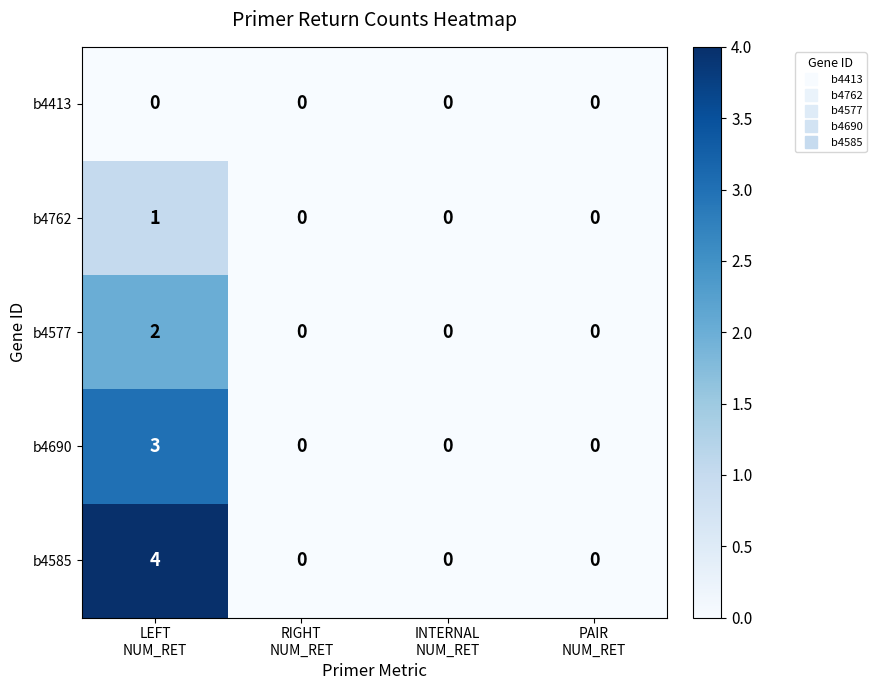

Rank the series by their maximum value, from lowest to highest.

b4413, b4762, b4577, b4690, b4585